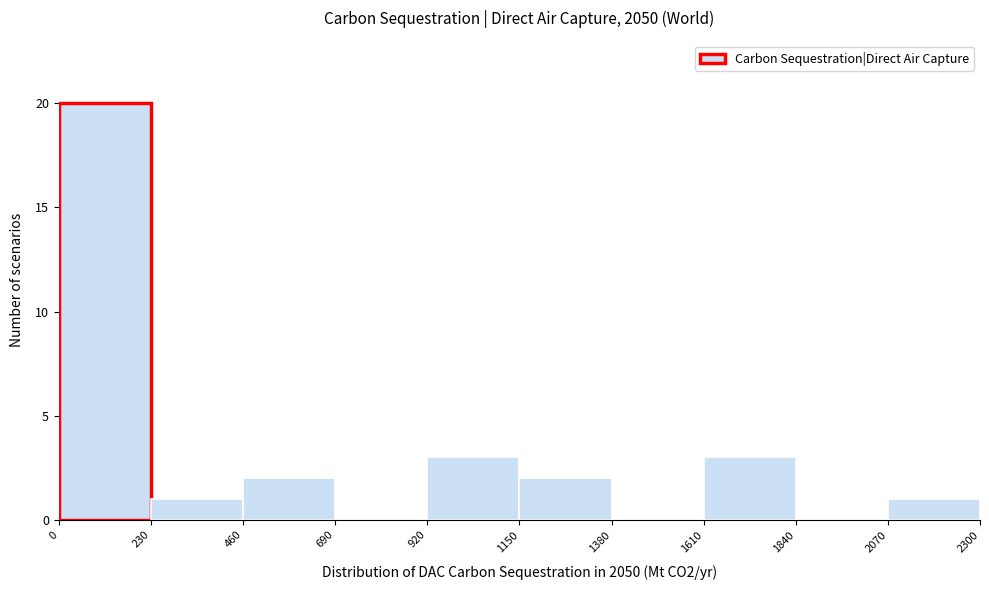

How tall is the bar that spans 1150 to 1380 on the x-axis? The values are not printed on the chart, so give them approximately, as read against the axis.

2